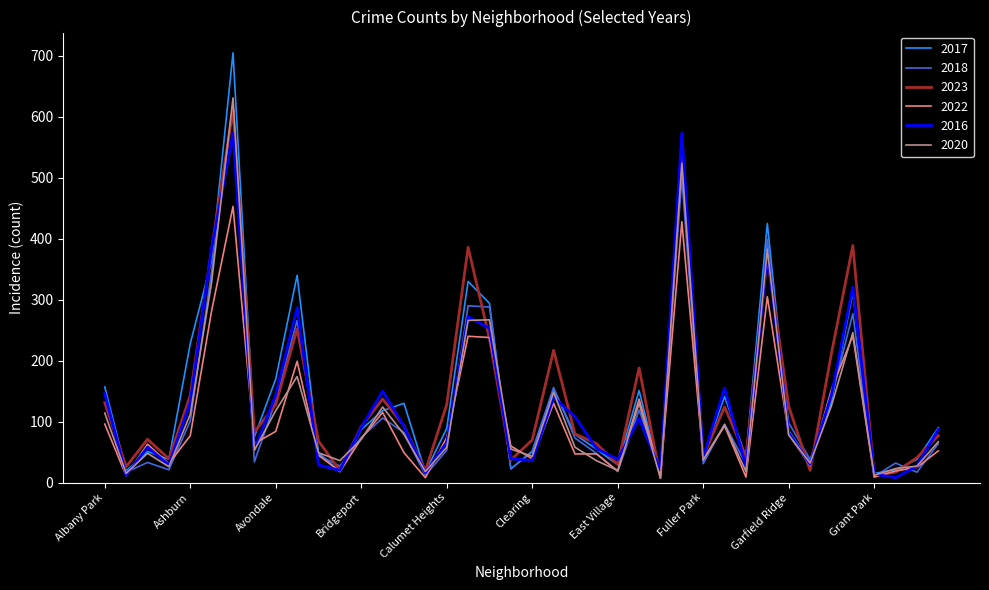

List the series in order of their peak value, lowest first.

2022, 2016, 2023, 2018, 2020, 2017